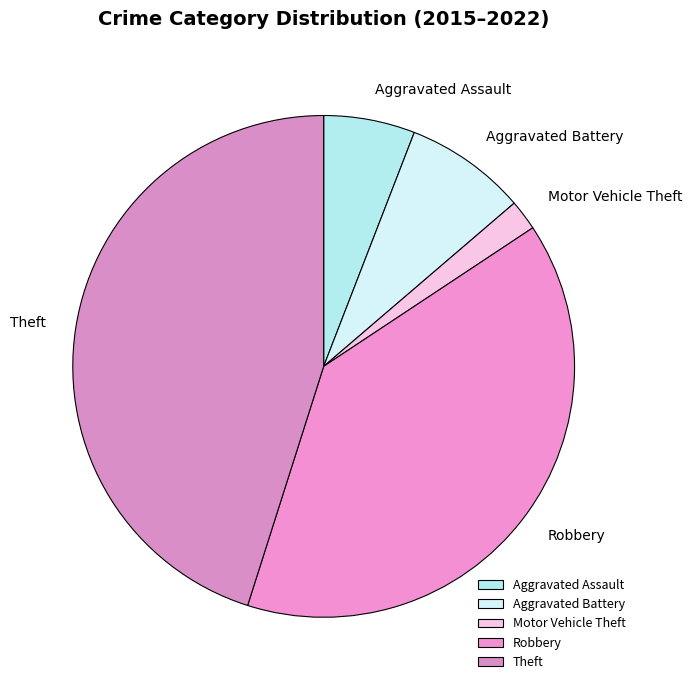

Count the number of slices in the pie.

5